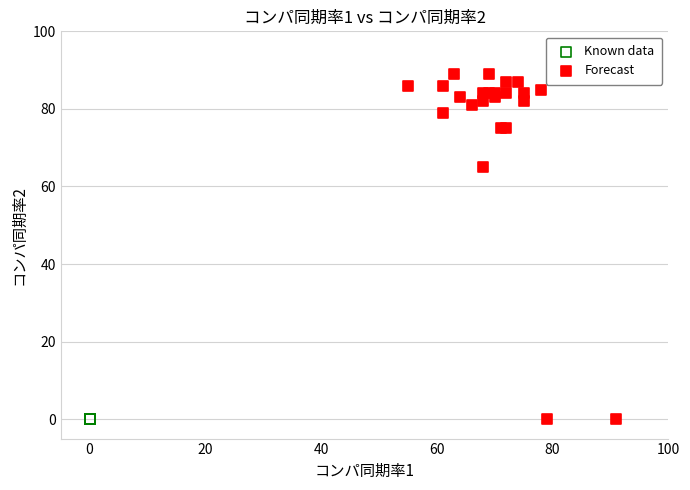

Which series contains the highest Y value?

Forecast